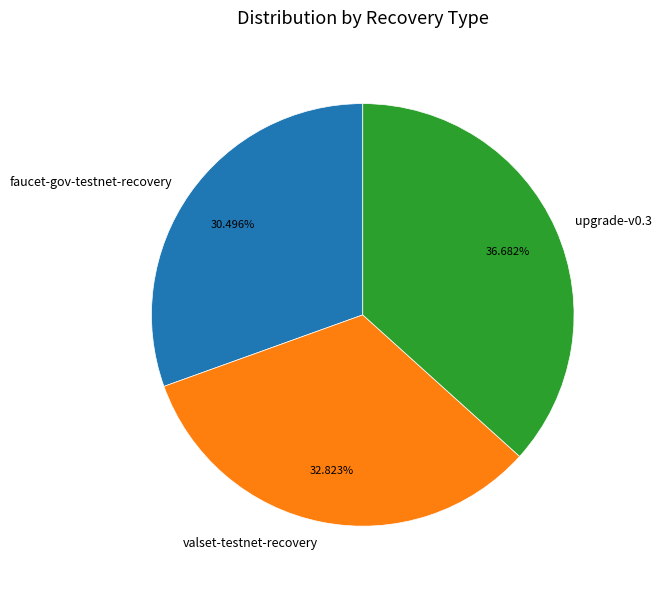

Is it true that upgrade-v0.3 is 44% of the pie?

False